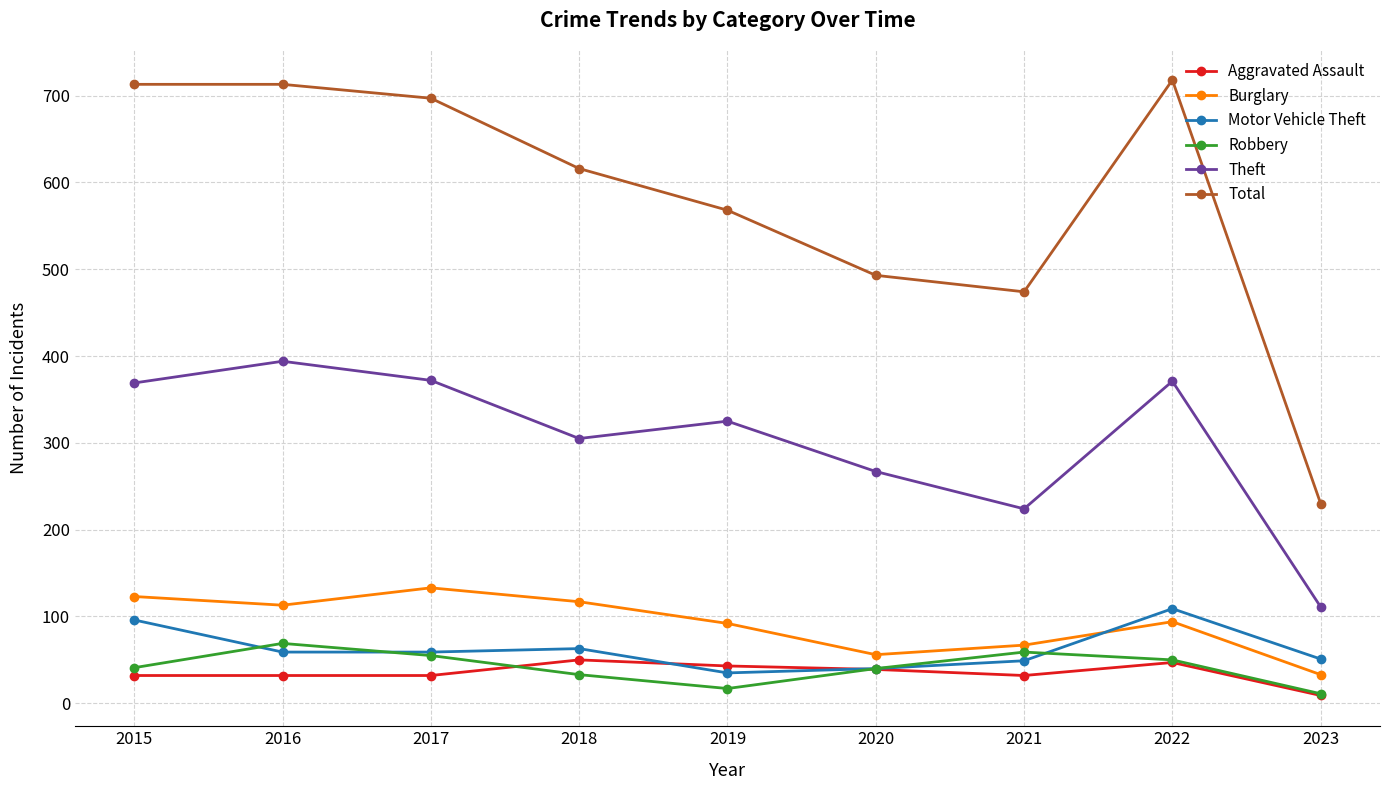

At which category does Total reach its first local valley?

2021